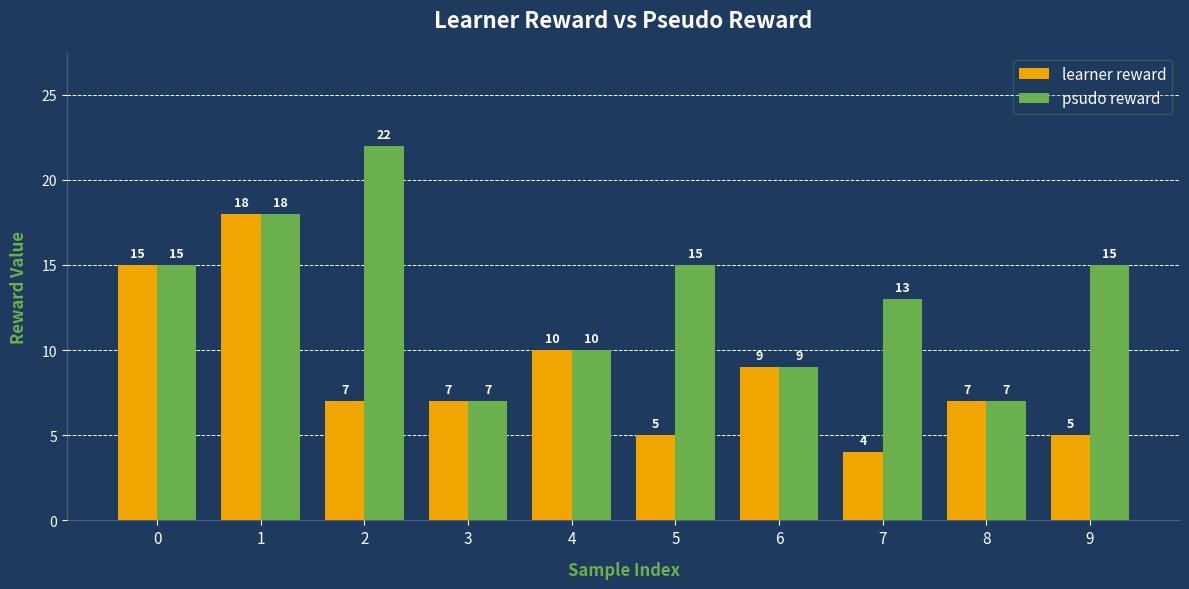

What is the maximum value shown in the chart?

22